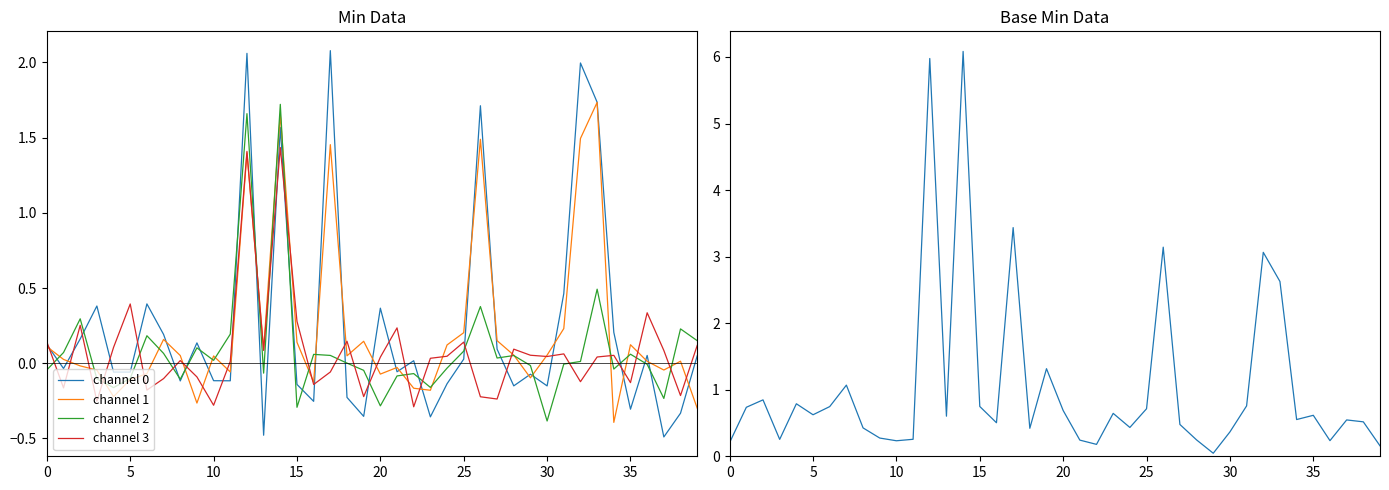

At which category is the sum across all series the highest?

12